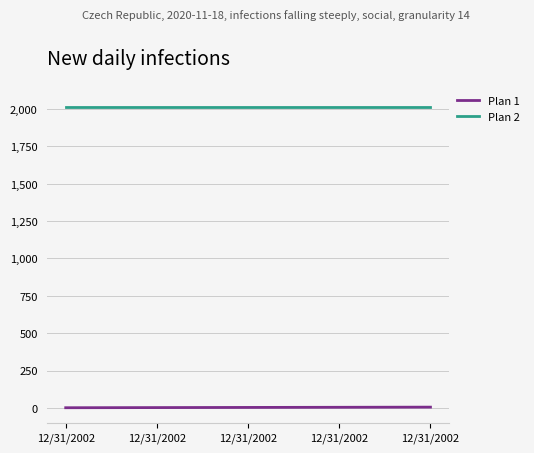

Reading right to left, transcribe all the data shown in this chart.

Plan 1: 12/31/2002=5	12/31/2002=4	12/31/2002=3	12/31/2002=2	12/31/2002=1
Plan 2: 12/31/2002=2014	12/31/2002=2014	12/31/2002=2014	12/31/2002=2014	12/31/2002=2014